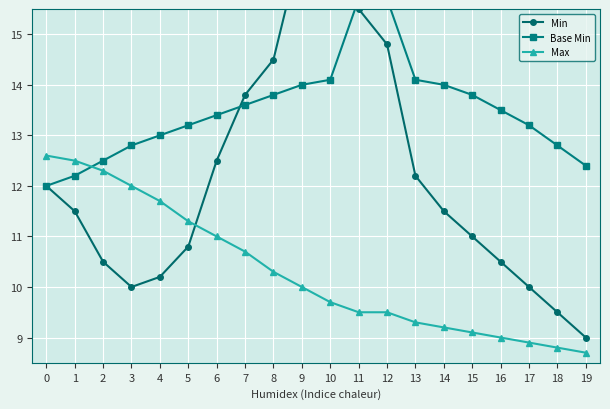

Which label corresponds to the largest value in the chart?

9